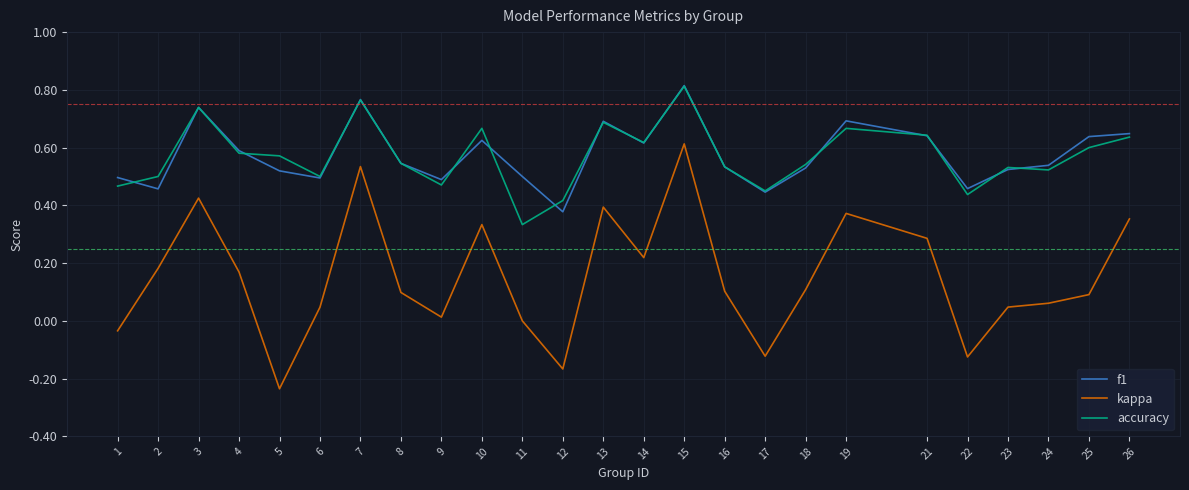

Does the chart have visible grid lines?

Yes